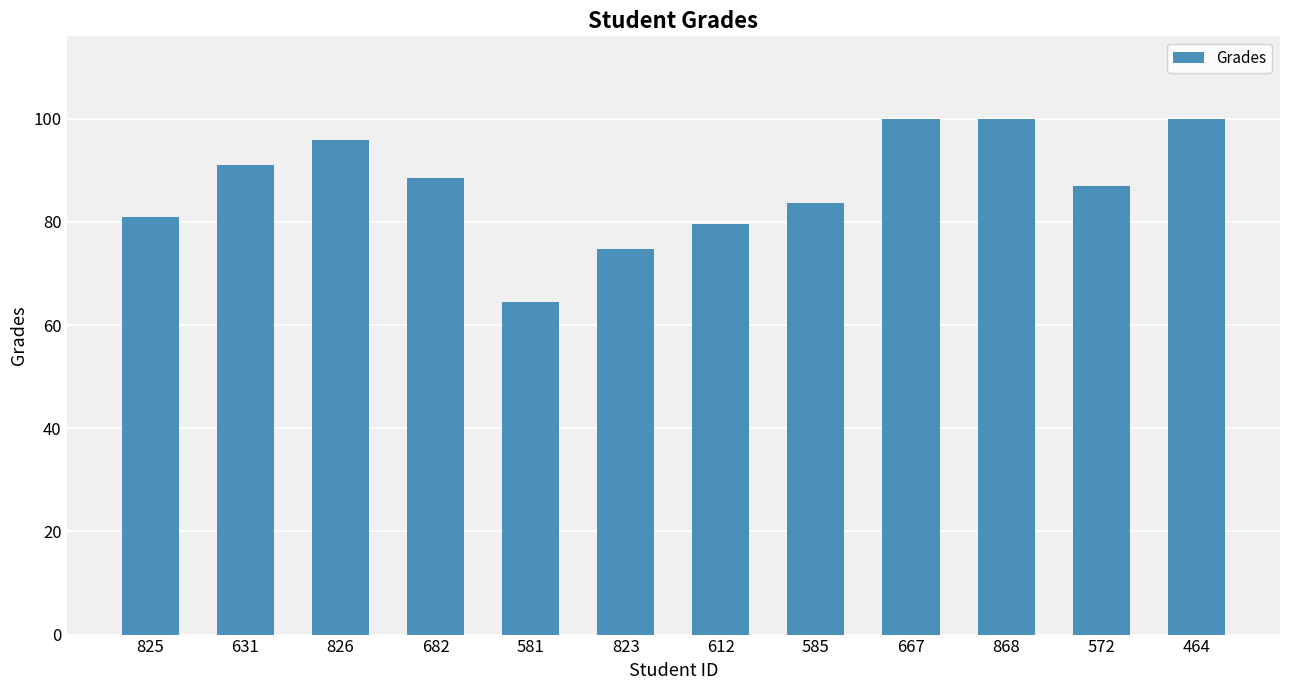

How many values exceed 88?

6